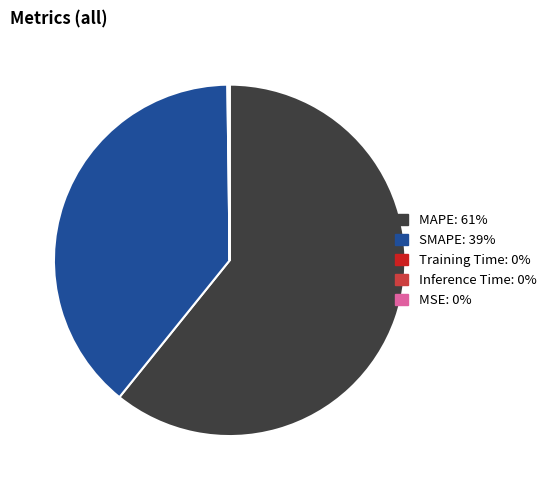

Which slice is the largest?

MAPE